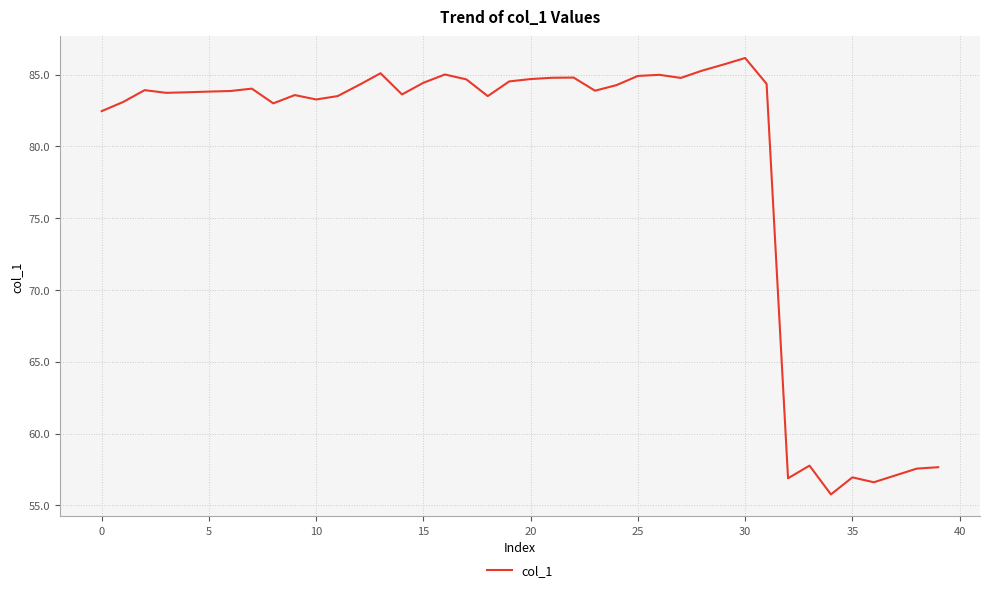

Does the chart have visible grid lines?

Yes